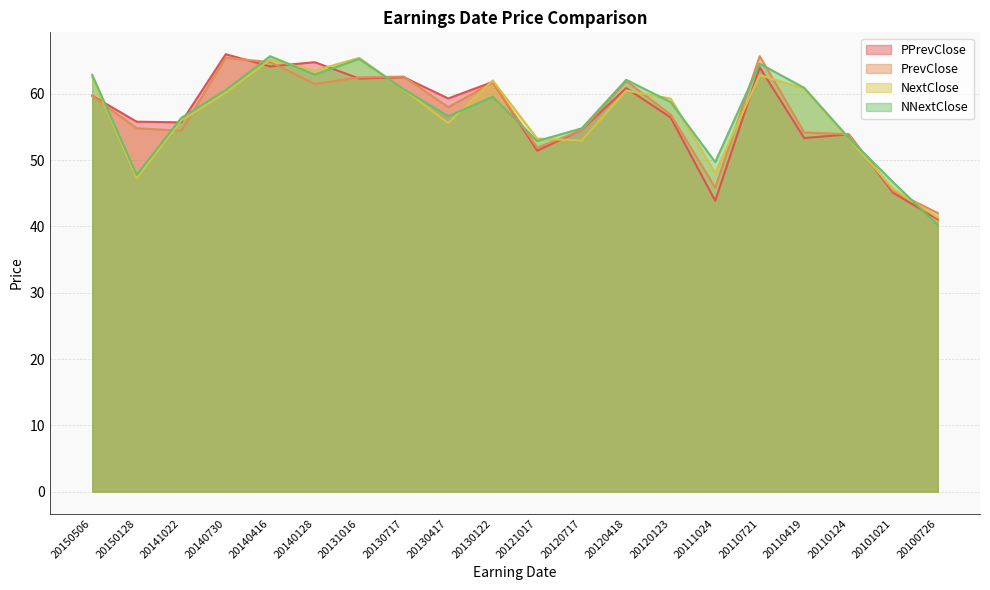

Reading left to right, extract all data points from this chart.

PPrevClose: 59.7	55.8	55.7	66.0	64.1	64.8	62.3	62.5	59.3	61.8	51.4	54.6	60.9	56.4	43.9	64.0	53.3	53.9	45.1	41.1
PrevClose: 59.7	54.8	54.4	65.4	64.8	61.5	62.5	62.6	58.0	61.7	51.9	54.5	61.9	56.9	45.8	65.7	54.2	53.9	45.4	42.0
NextClose: 62.5	47.3	56.0	60.2	65.2	63.5	65.4	60.7	55.6	62.0	53.3	53.0	60.5	59.3	48.1	62.8	60.8	53.3	45.7	41.3
NNextClose: 62.9	47.8	56.4	60.6	65.7	62.9	65.3	60.7	56.6	59.6	52.9	54.8	62.1	58.8	49.7	64.5	60.9	53.4	46.7	40.2